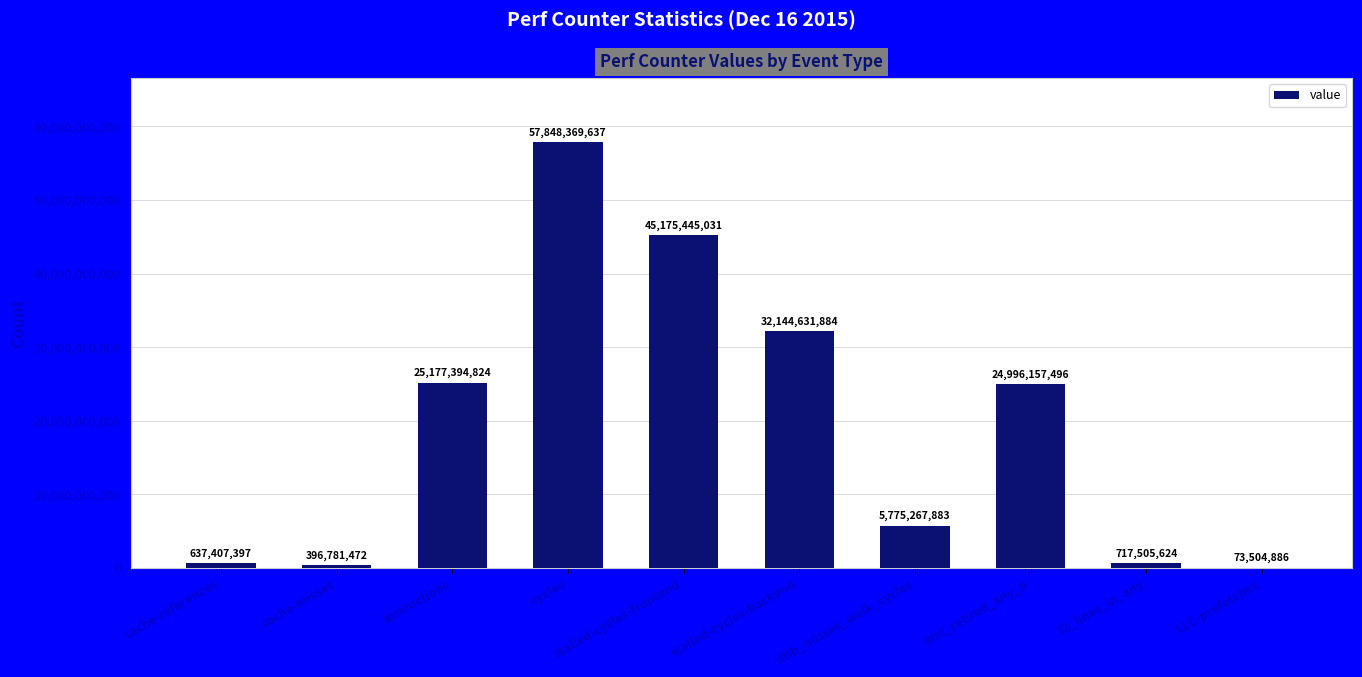

What is the change in value from cycles to LLC-prefetches?

-57774864751